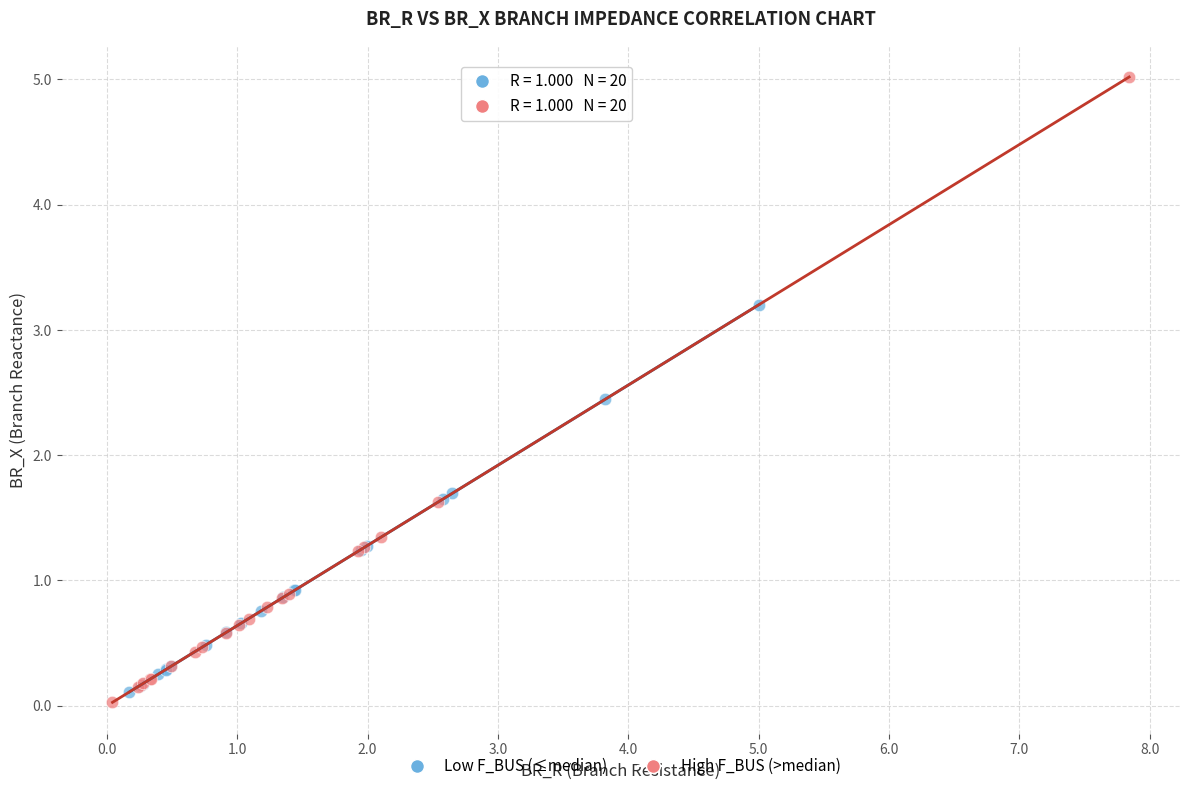

Which series contains the highest Y value?

High F_BUS (>median)